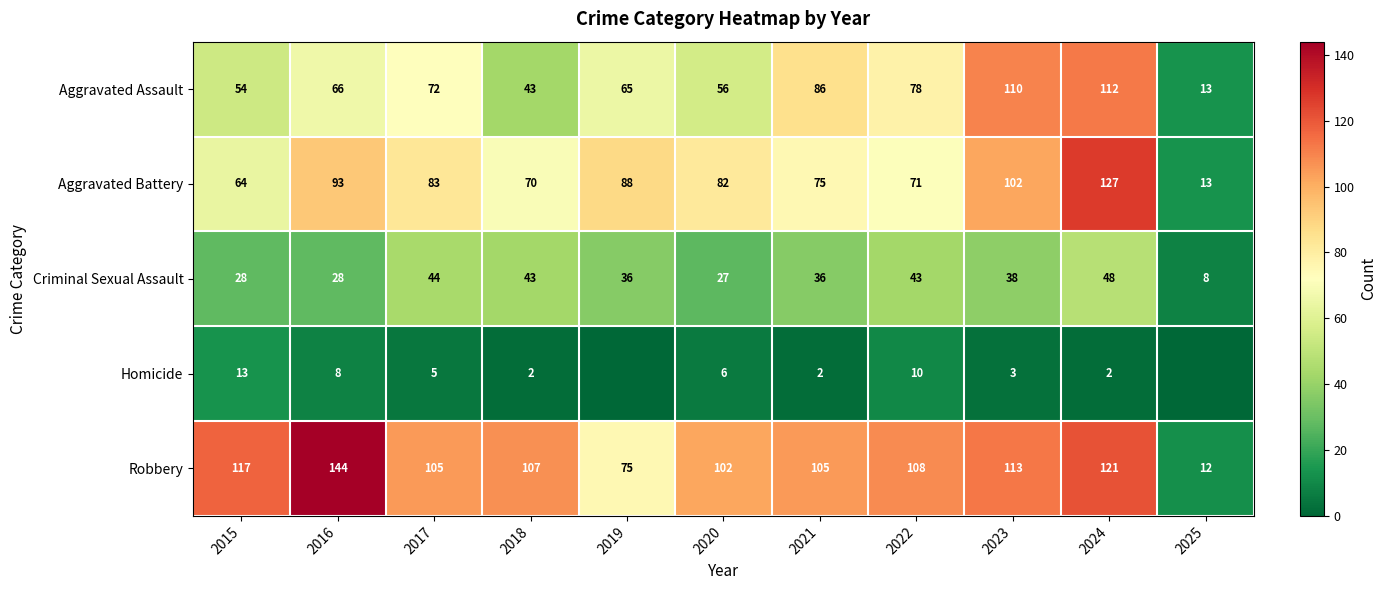

Where does the Aggravated Battery series first go above 82?

2016